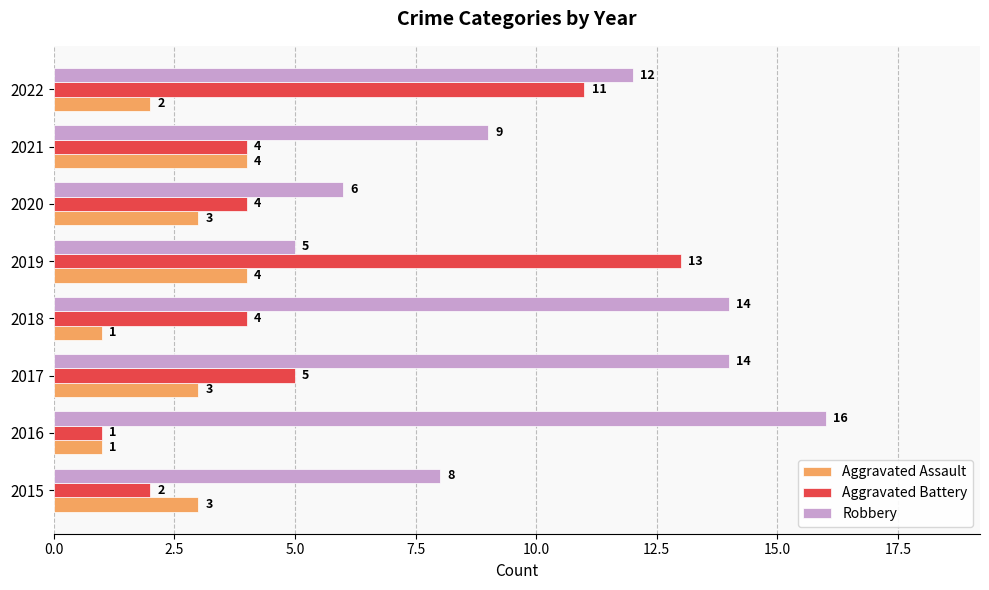

Which series has the widest spread of values?

Aggravated Battery